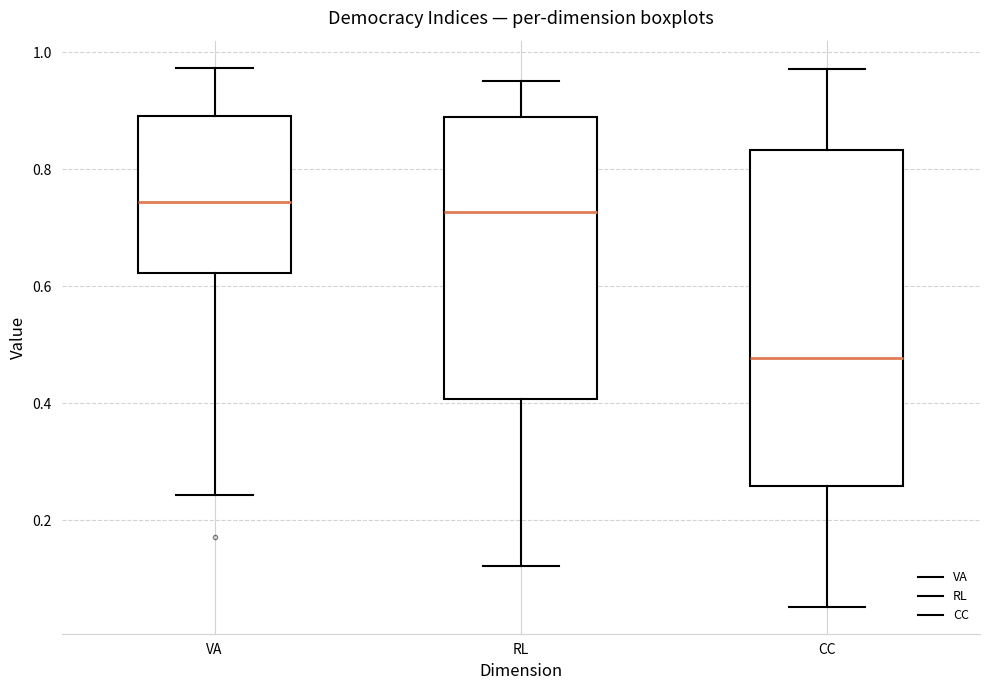

Which box is the tallest, from its lower edge to its upper edge?

CC